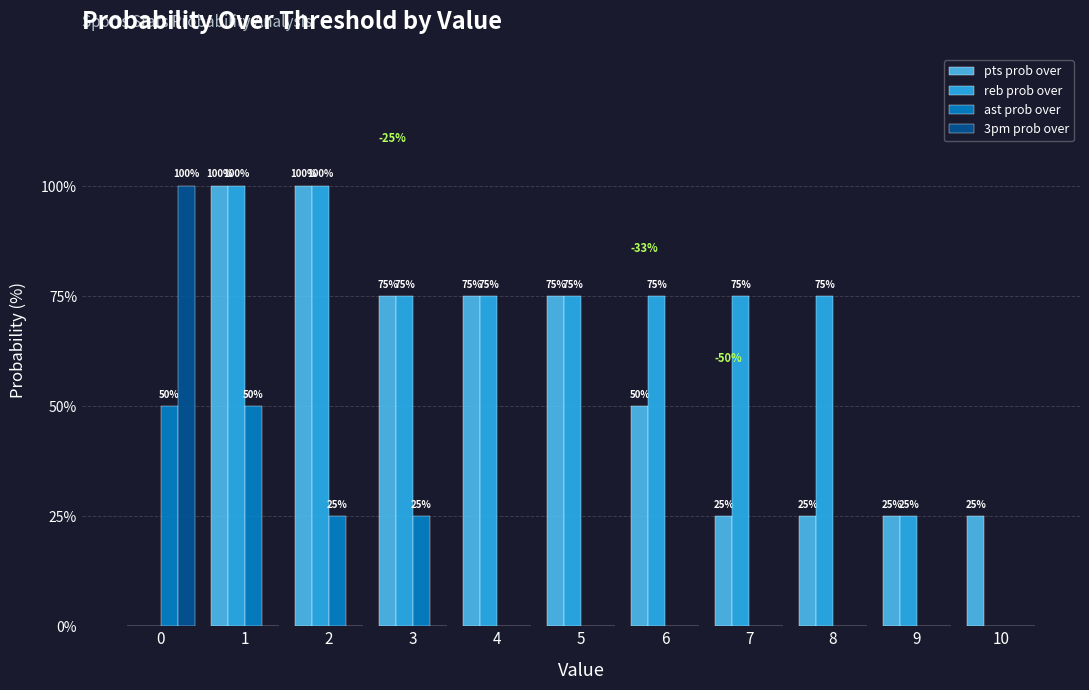

What value does the reb prob over series have at 9?

25